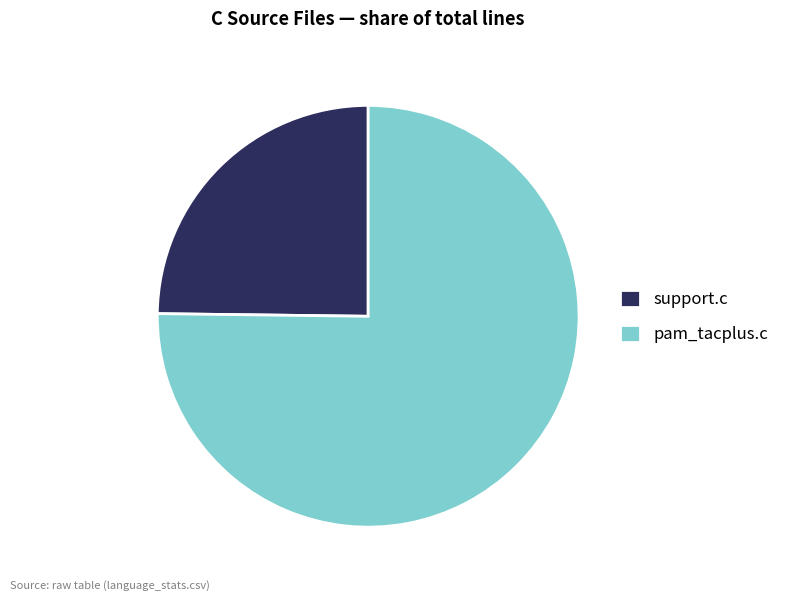

Approximately how many times larger is the value at support.c compared to pam_tacplus.c?

0.3